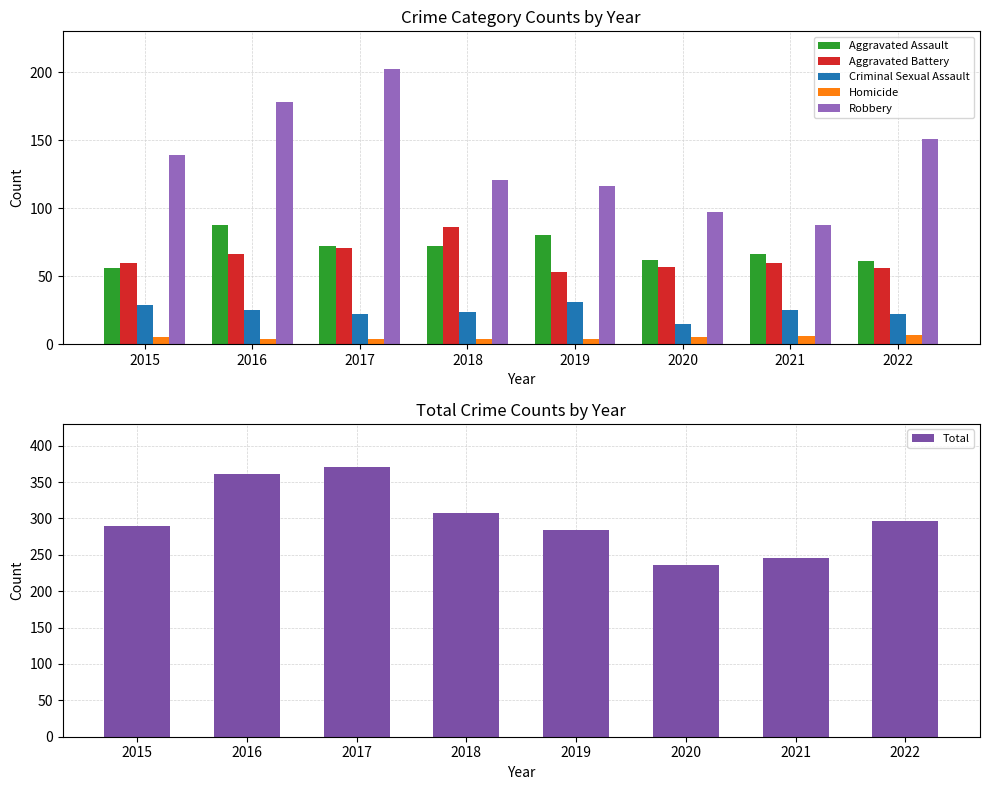

What is the difference between the Robbery values at 2019 and 2018?

5